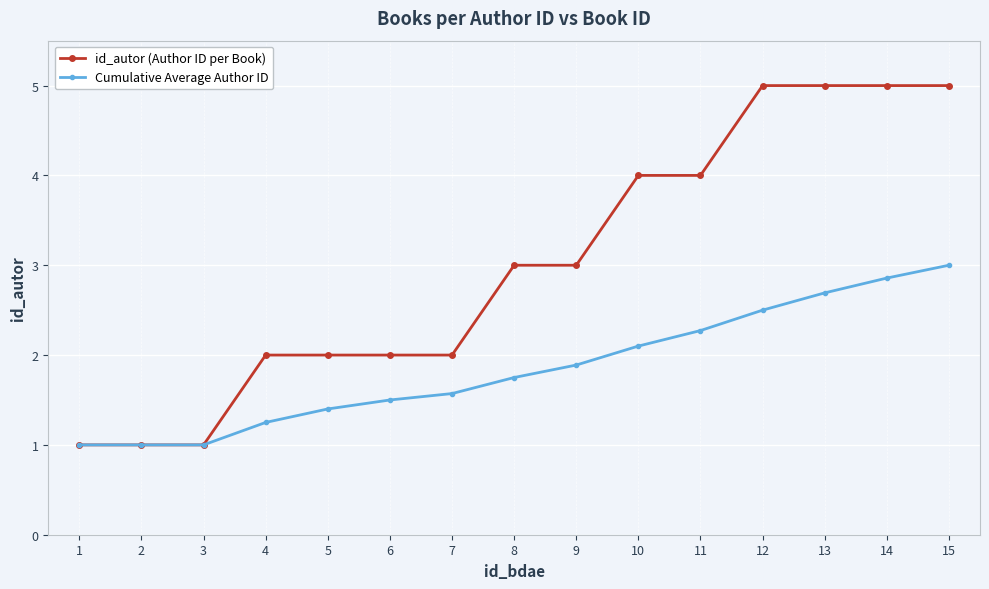

Which series has the largest total across all categories?

id_autor (Author ID per Book)